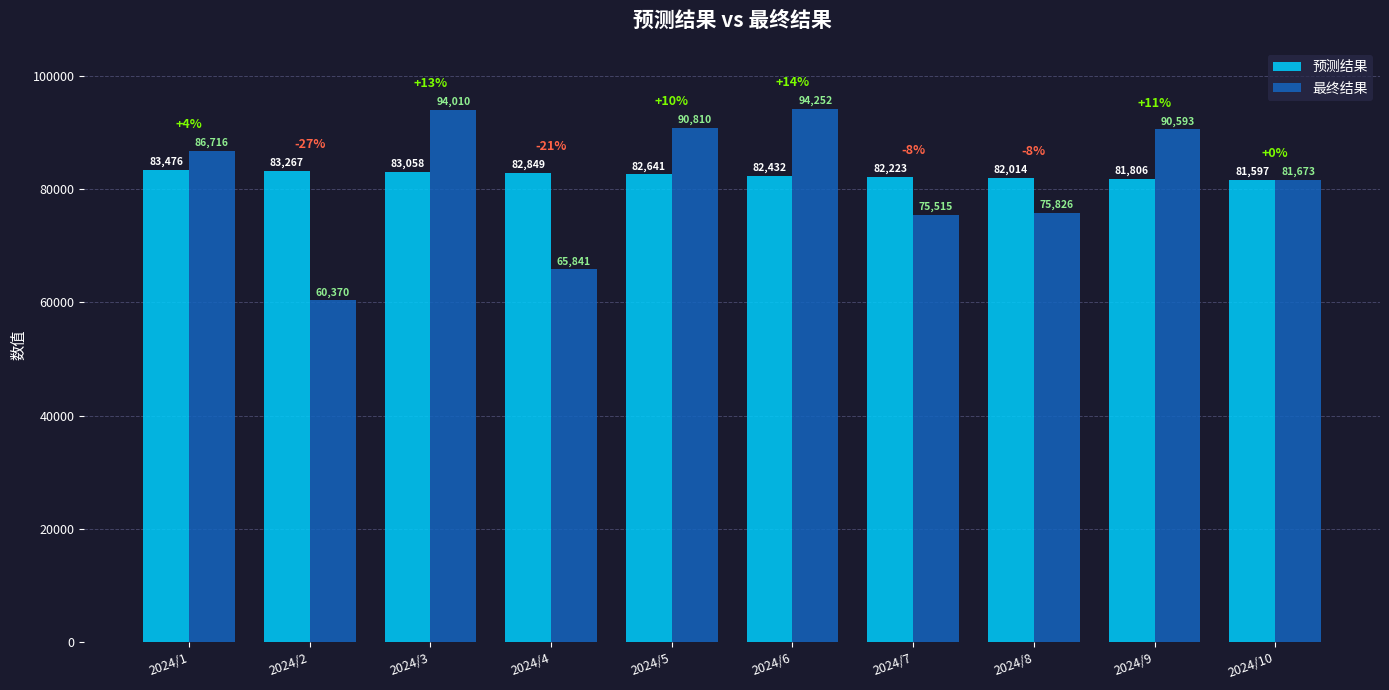

At which category is the sum across all series the highest?

2024/3